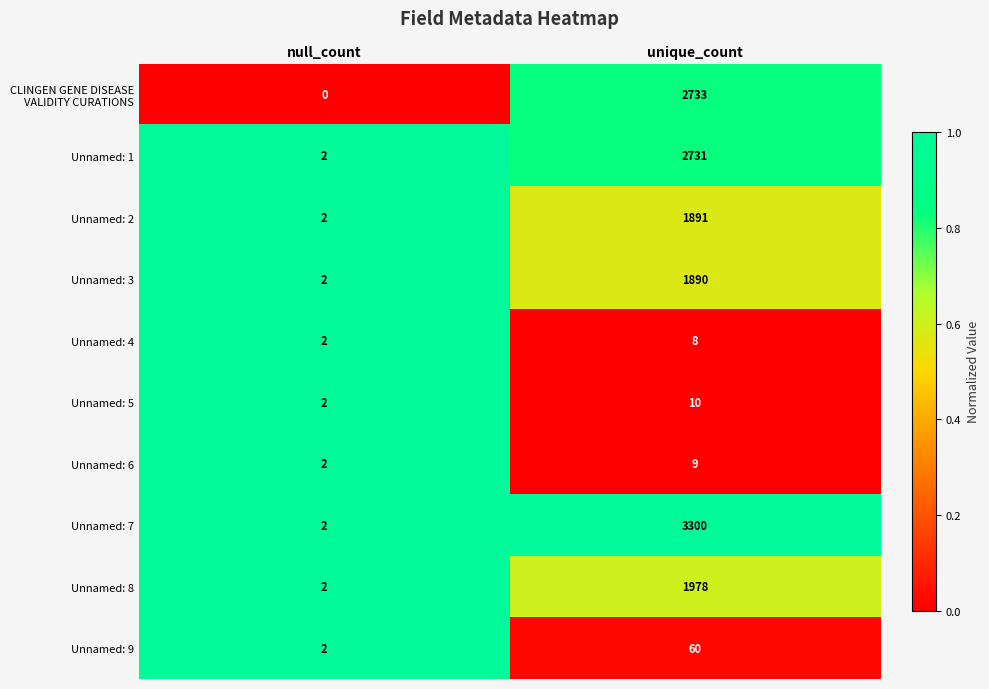

At which category is the sum across all series the highest?

unique_count